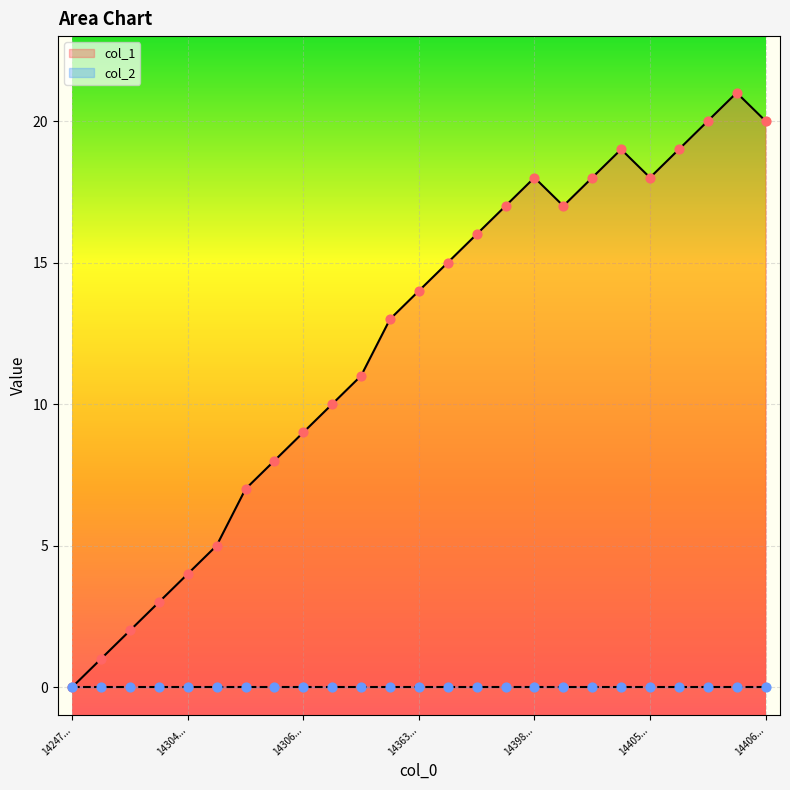

Which category has the lowest value in the col_1 series?

14247...